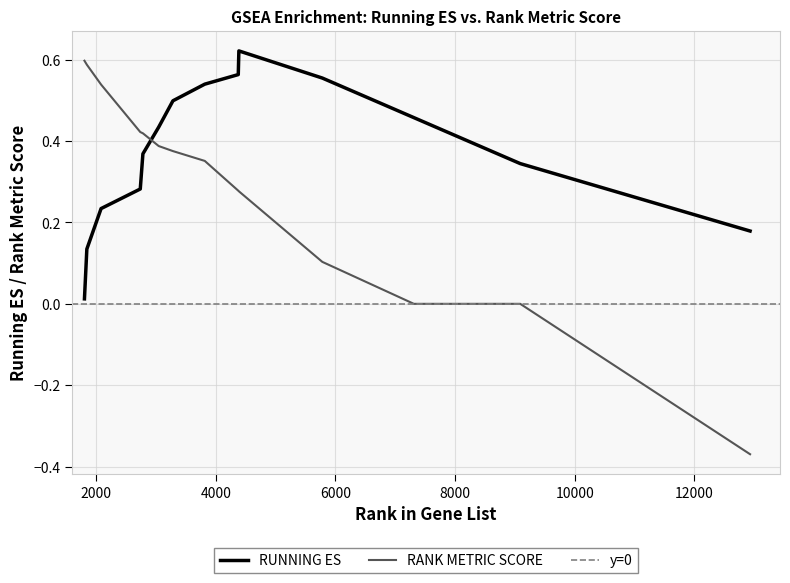

Rank the series by their maximum value, from highest to lowest.

RUNNING ES, RANK METRIC SCORE